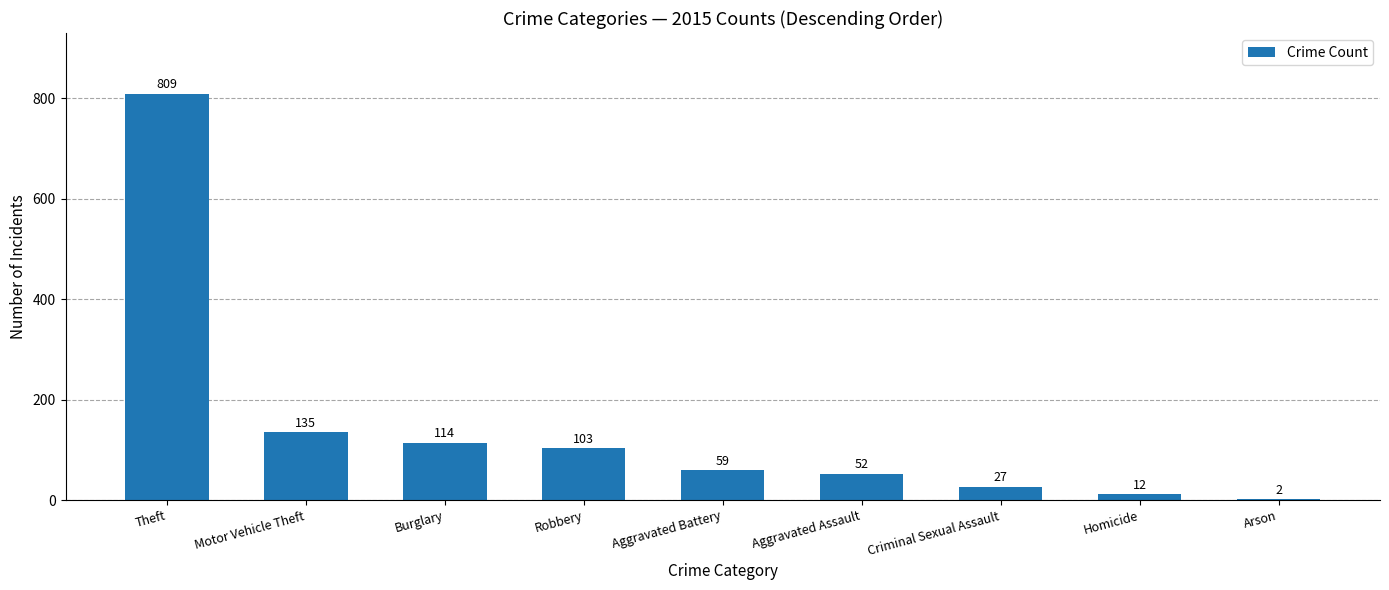

How many data points does each series have?

9